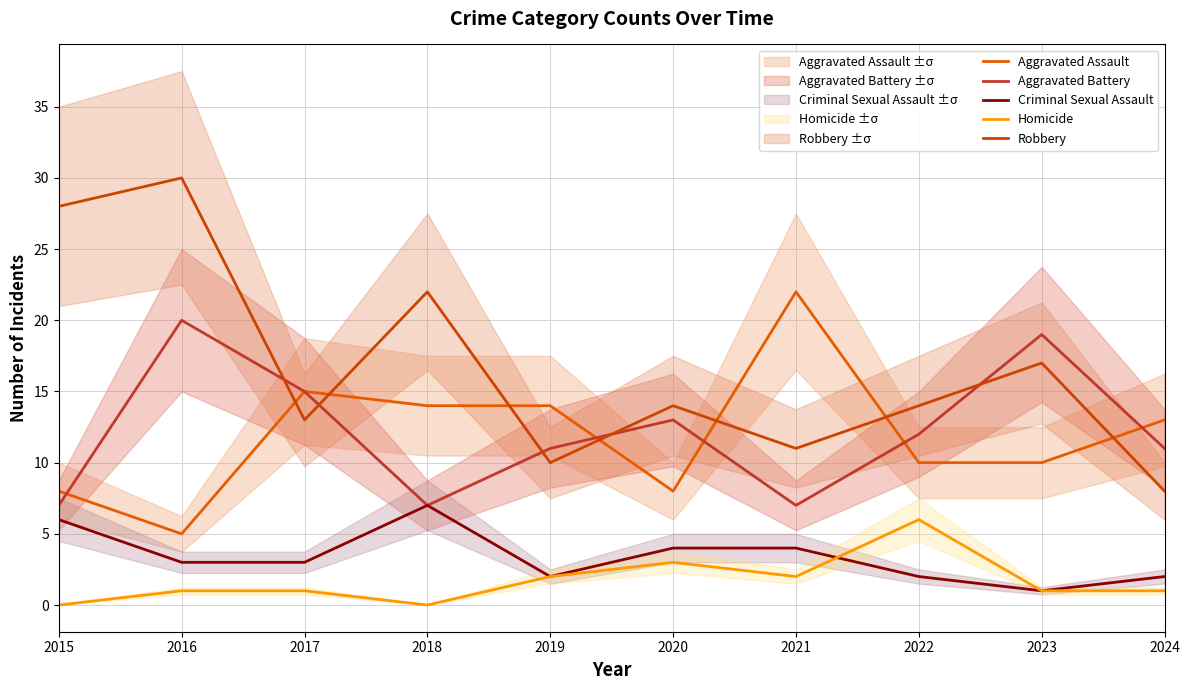

At which category does Aggravated Battery reach its first local peak?

2016